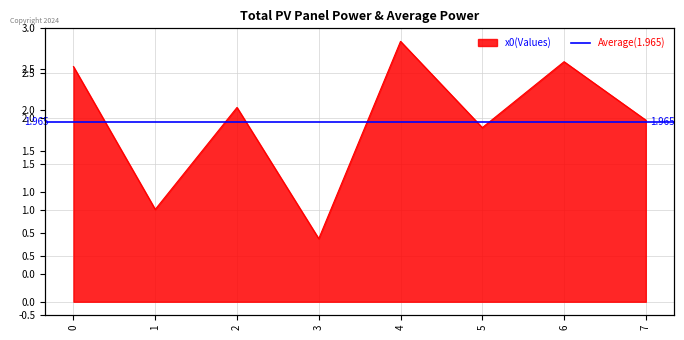

The chart shows a value of 0.7 at 5. True or false?

False